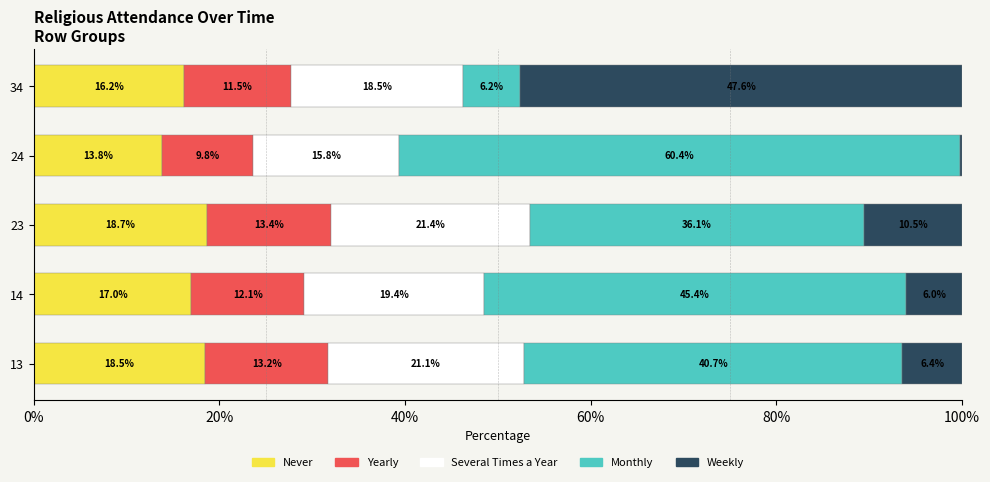

What value does the Never series have at 23?

18.7